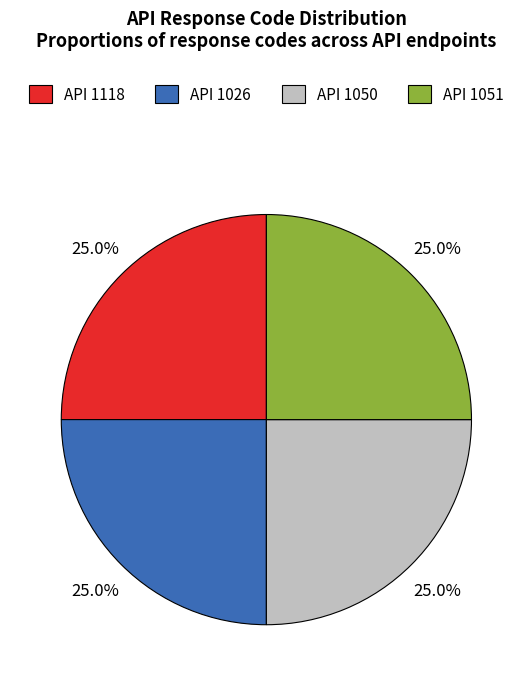

Does API 1026 account for over 50% of the chart?

No